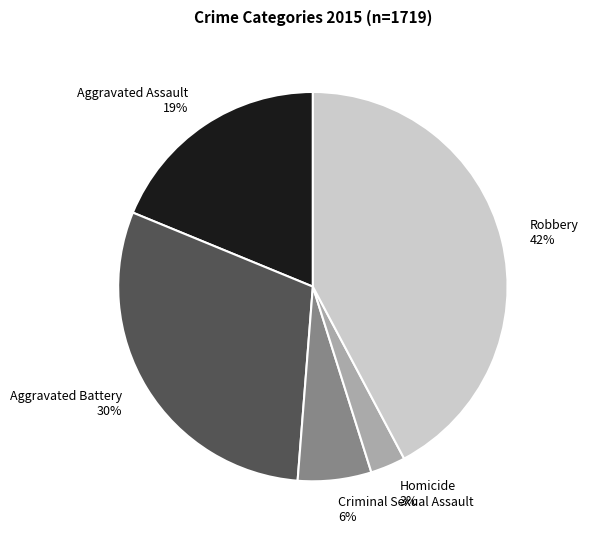

Which slice is the largest?

Robbery